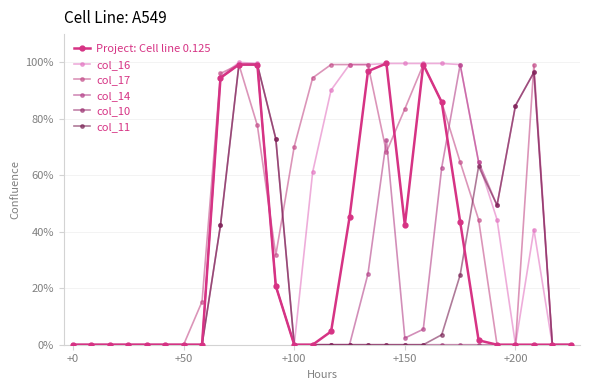

How many data points in col_16 are above 44?

14